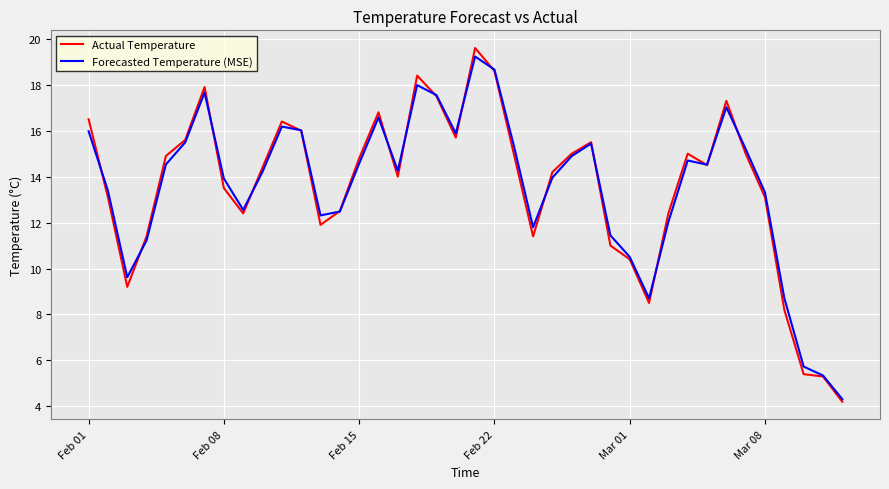

What is the maximum value shown in the chart?

19.6